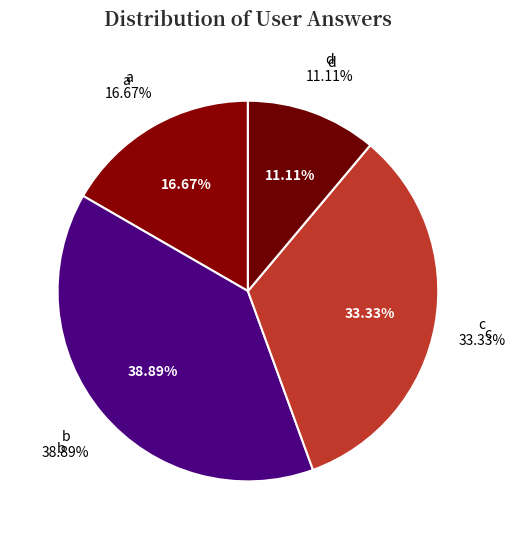

Approximately how many times larger is the value at d compared to a?

0.7